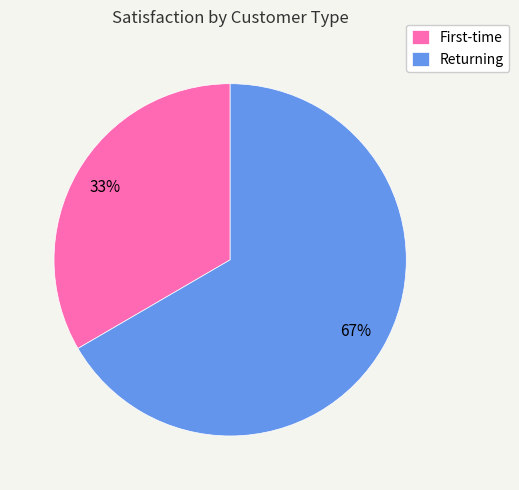

Which category has the smallest portion of the pie?

First-time